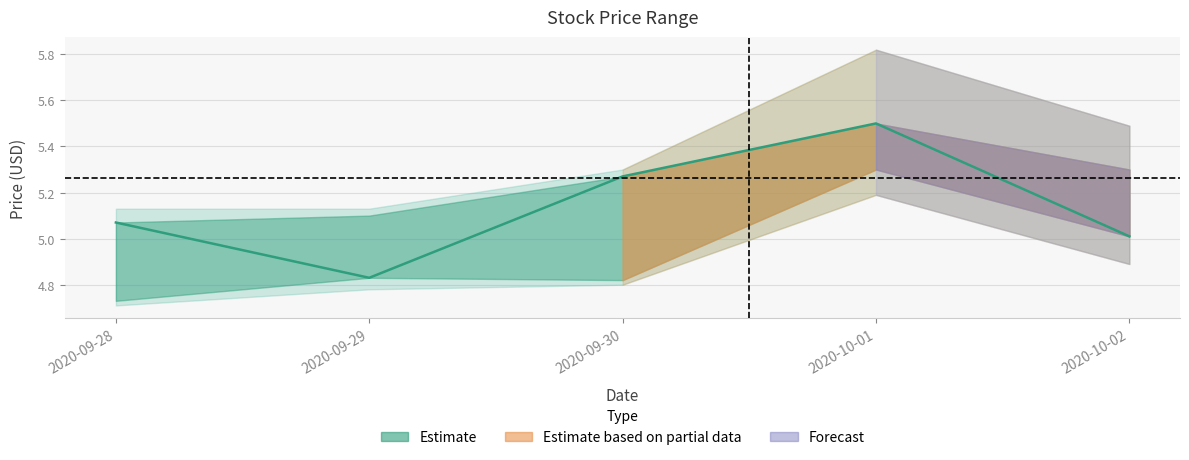

Which label corresponds to the smallest value in the chart?

2020-09-29